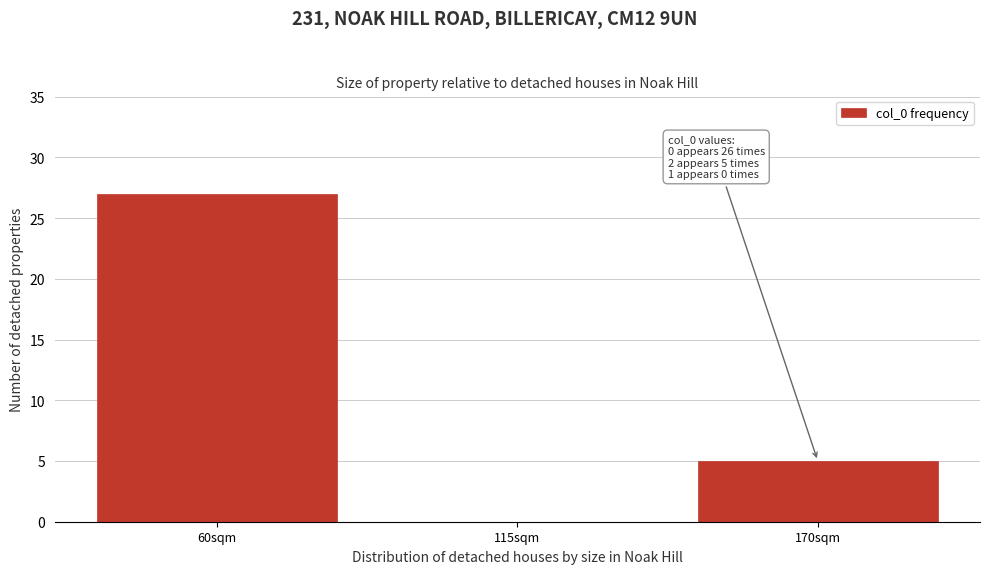

Reading right to left, what are all the values shown in this chart?

170sqm=5	115sqm=0	60sqm=27